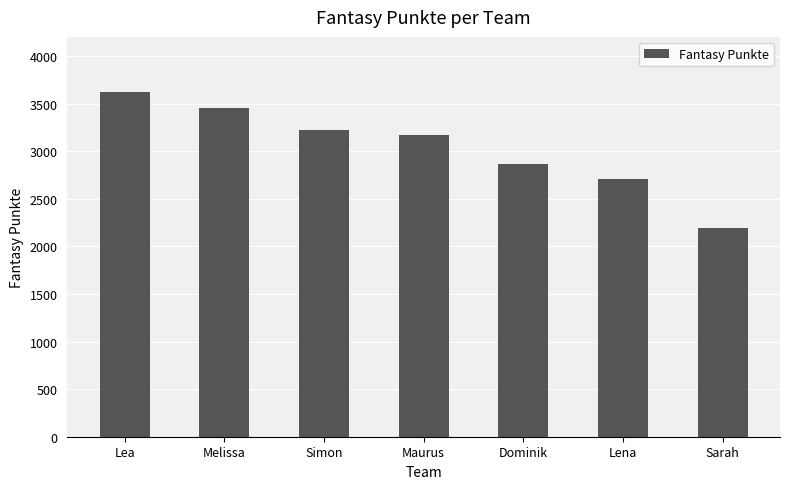

Reading right to left, list all the values displayed in this chart.

Sarah=2188	Lena=2702	Dominik=2865	Maurus=3173	Simon=3217	Melissa=3457	Lea=3624